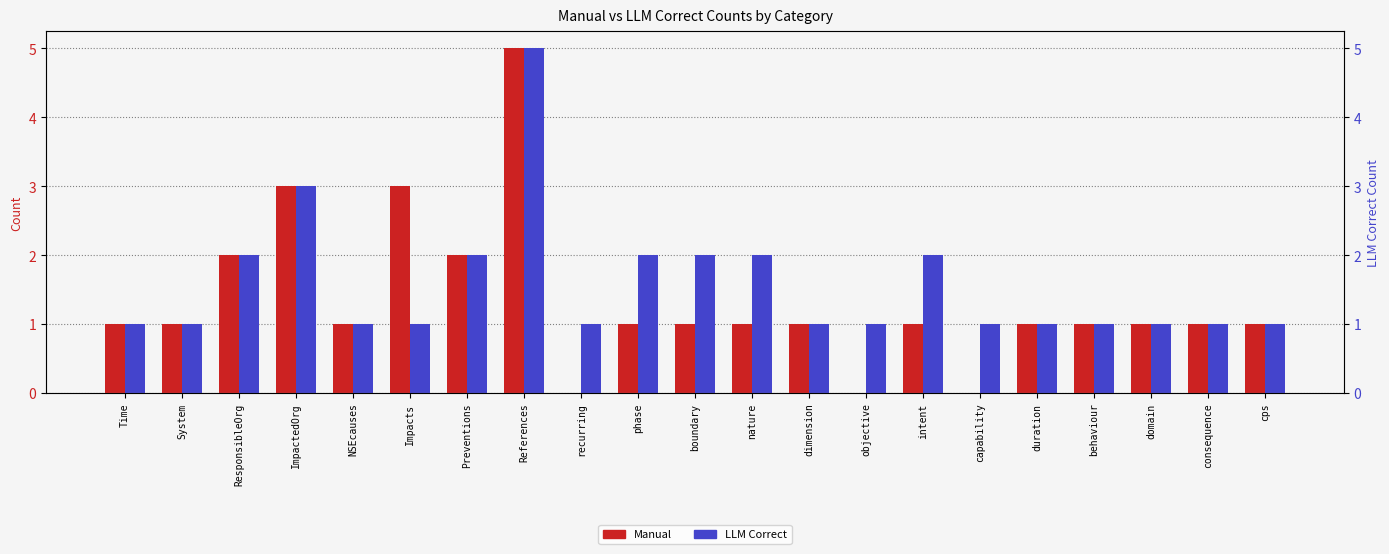

What value does the LLM Correct series have at consequence?

1